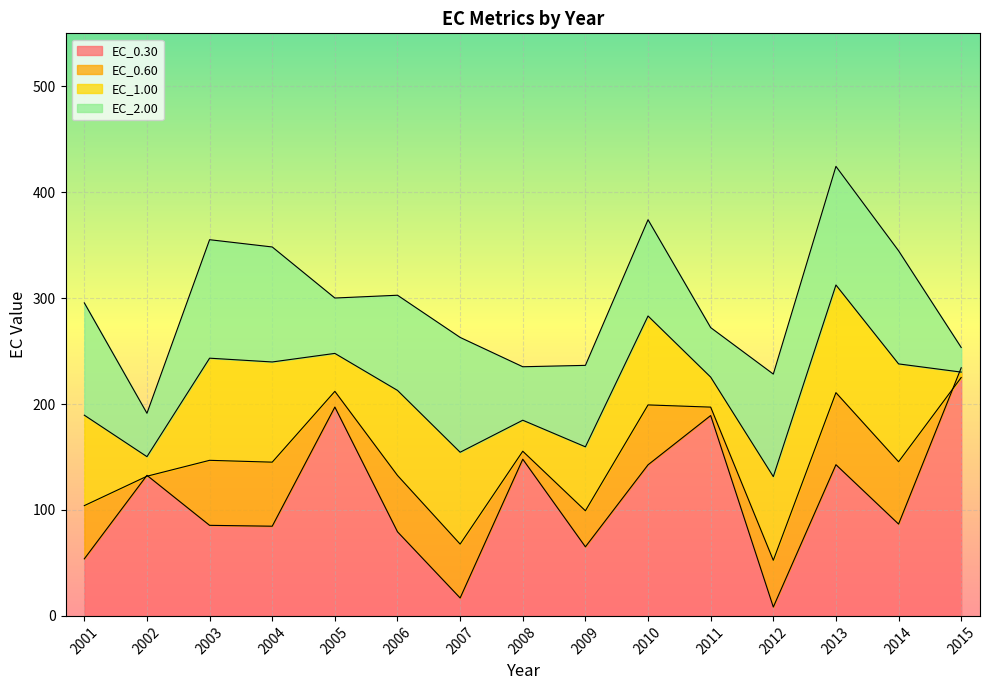

Where is the first local minimum for EC_1.00?

2002